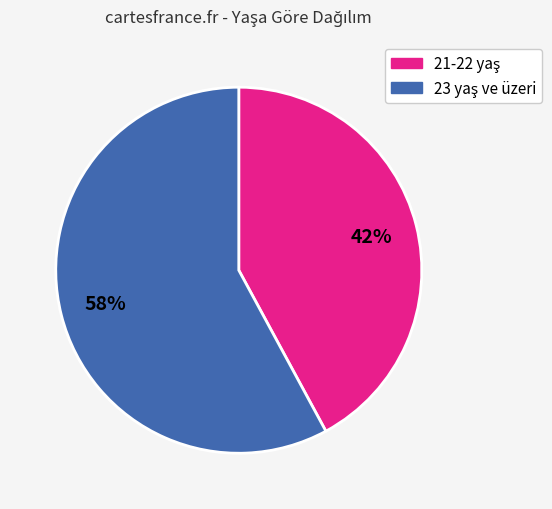

Is there a majority slice in this chart?

Yes